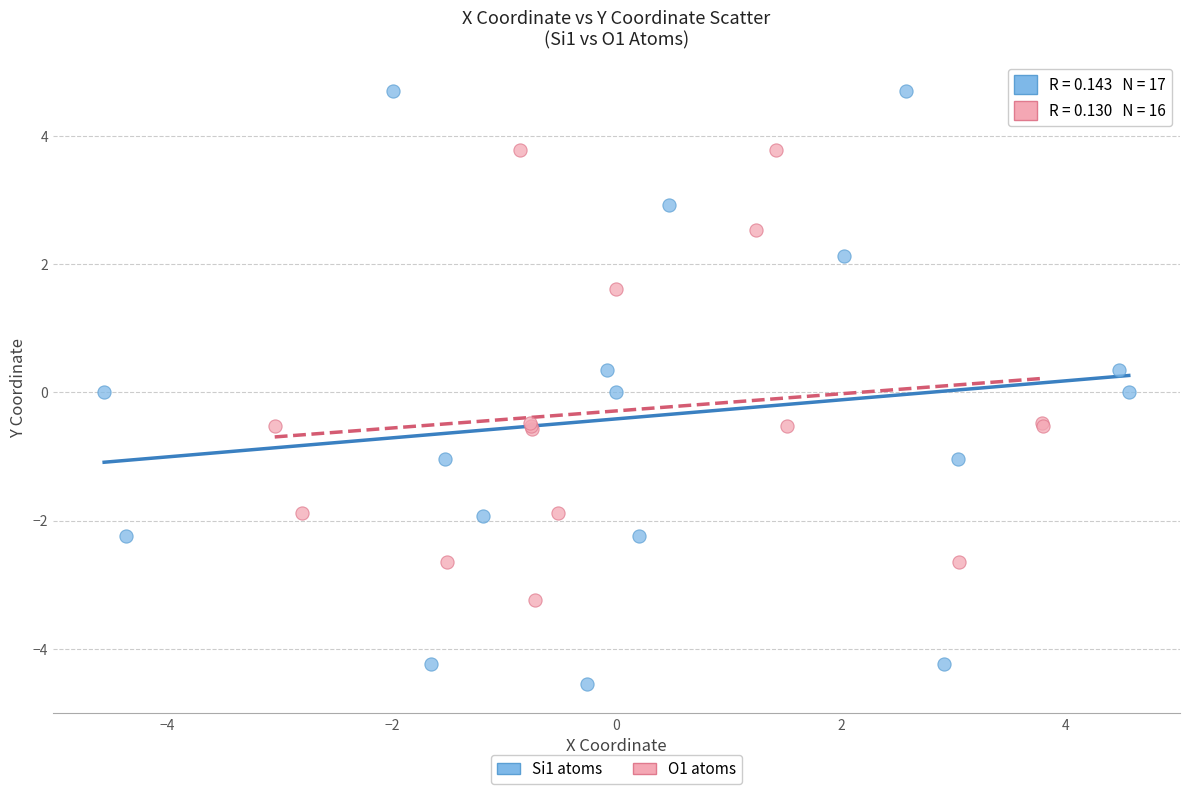

Which series has the largest Y range (max minus min)?

Si1 atoms